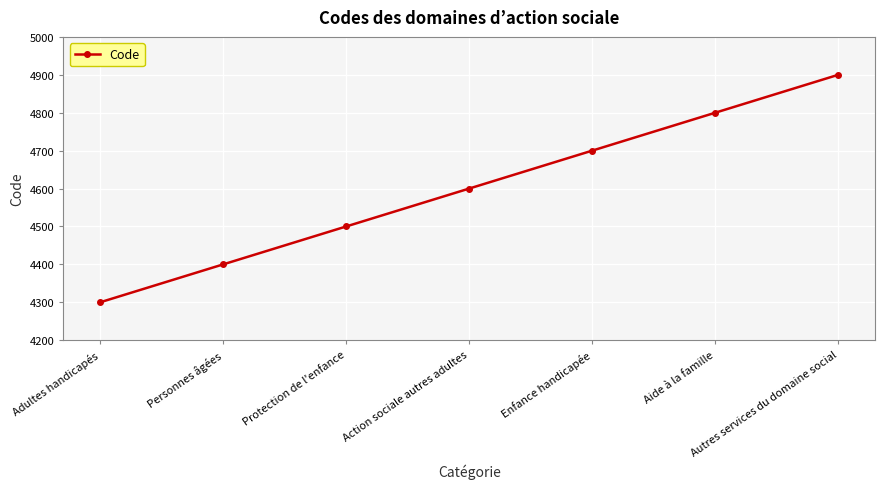

At which label is the value closest to 4600?

Action sociale autres adultes